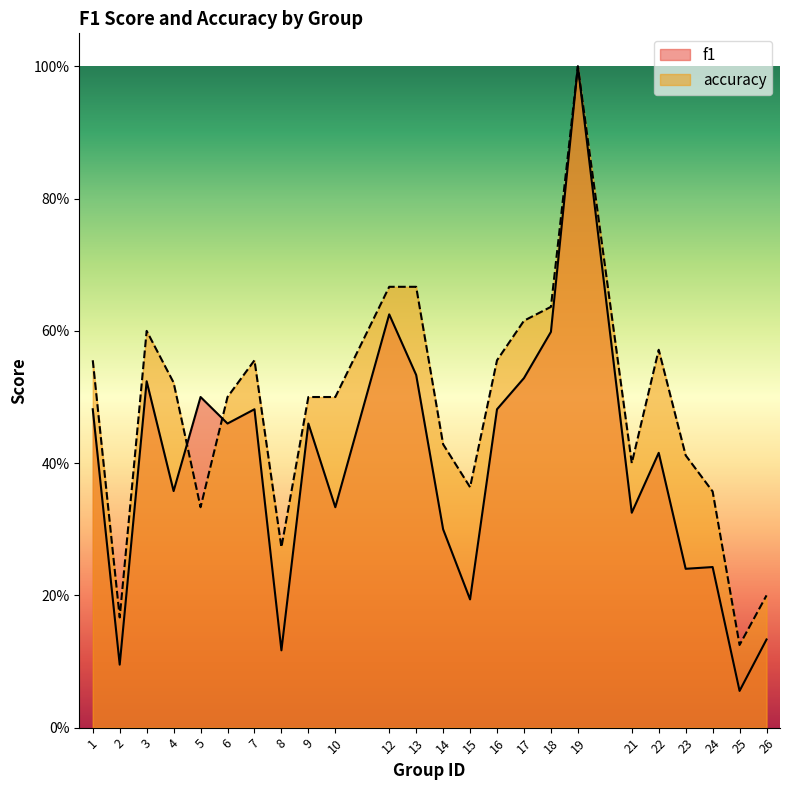

What is the sum of the f1 values at 9 and 6?

0.9